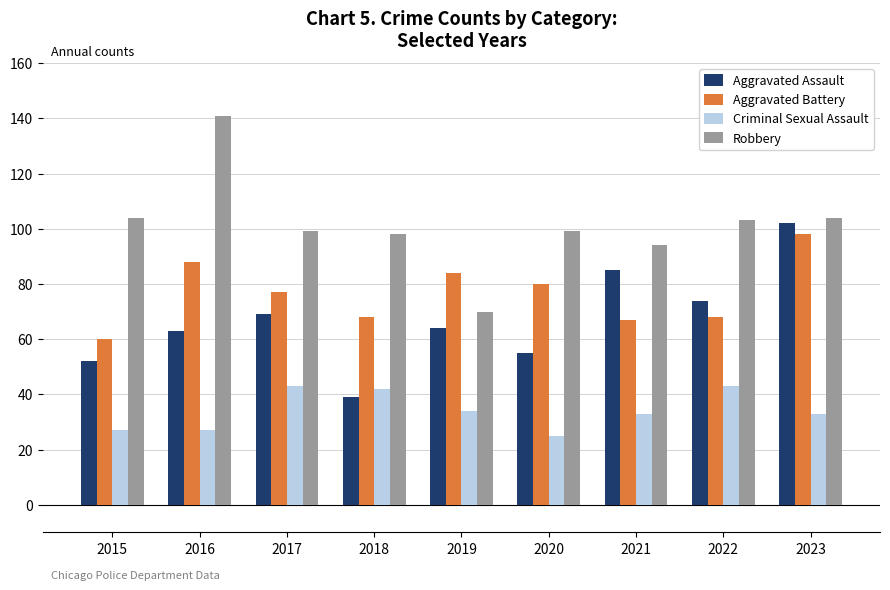

What is the difference between the maximum and minimum values in the Criminal Sexual Assault series?

18